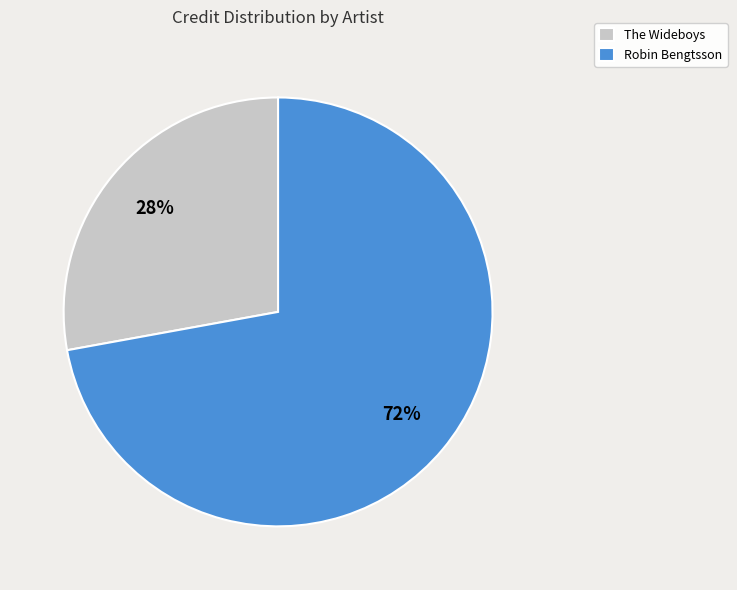

To the nearest percent, what is the difference between the The Wideboys and Robin Bengtsson slice percentages?

44%